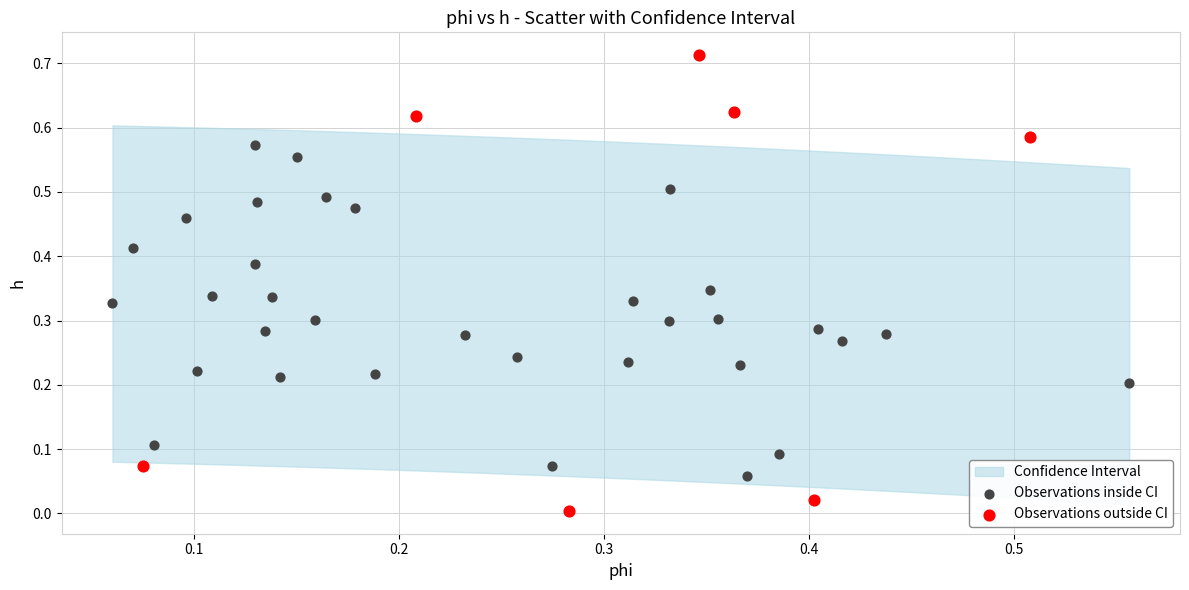

Which series reaches the minimum Y coordinate?

Observations outside CI